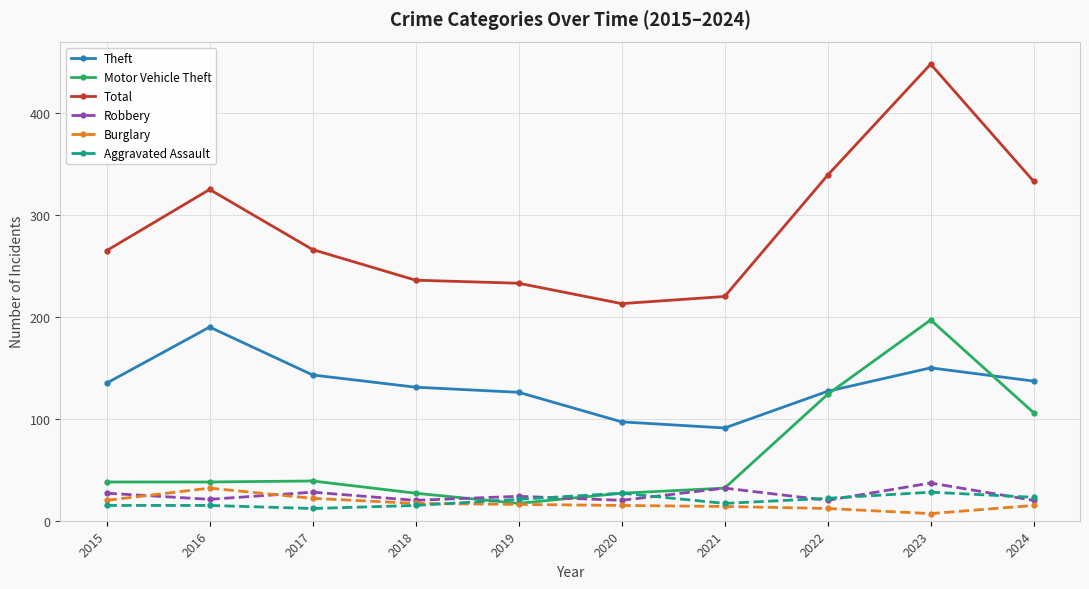

True or false: Total and Burglary intersect in this chart.

False